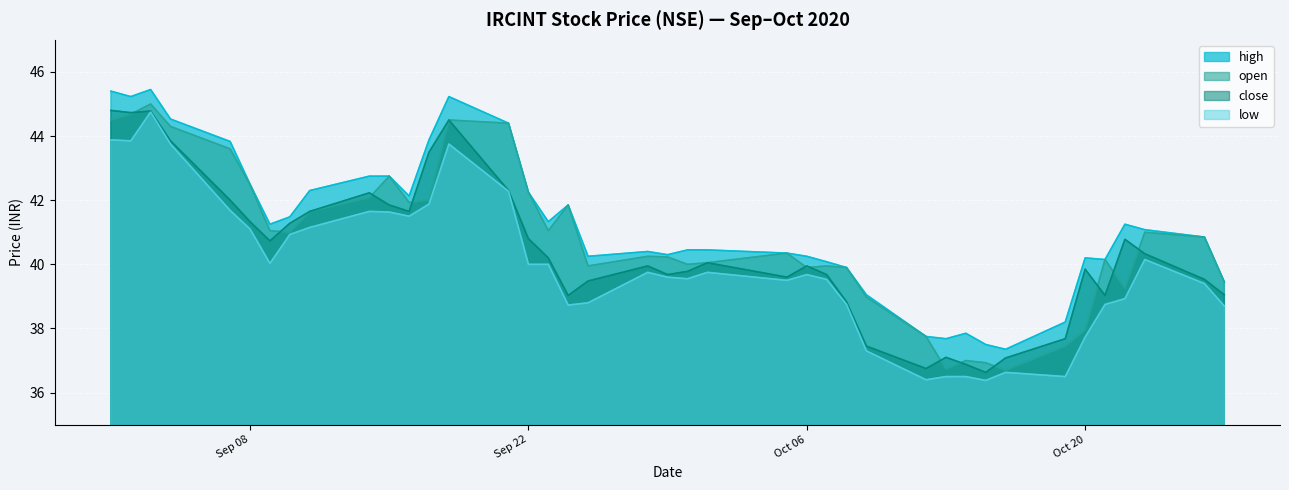

How many distinct data groups are displayed?

4